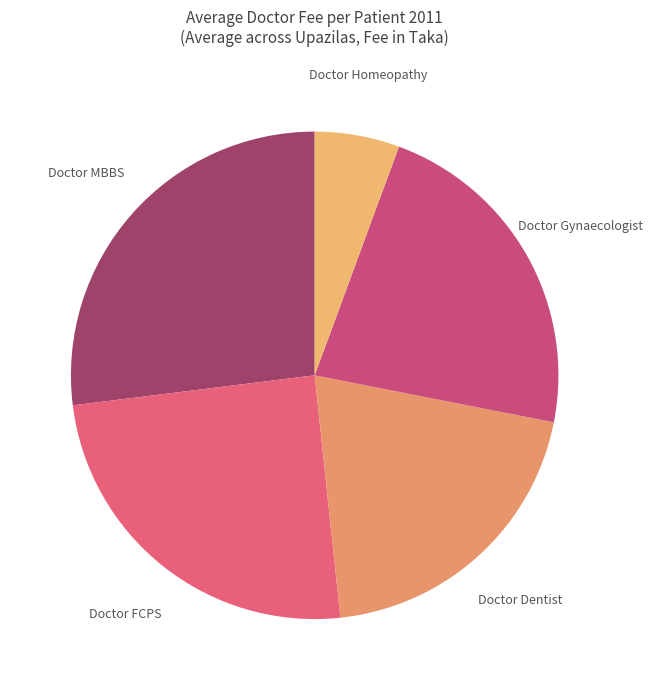

Is there a majority slice in this chart?

No